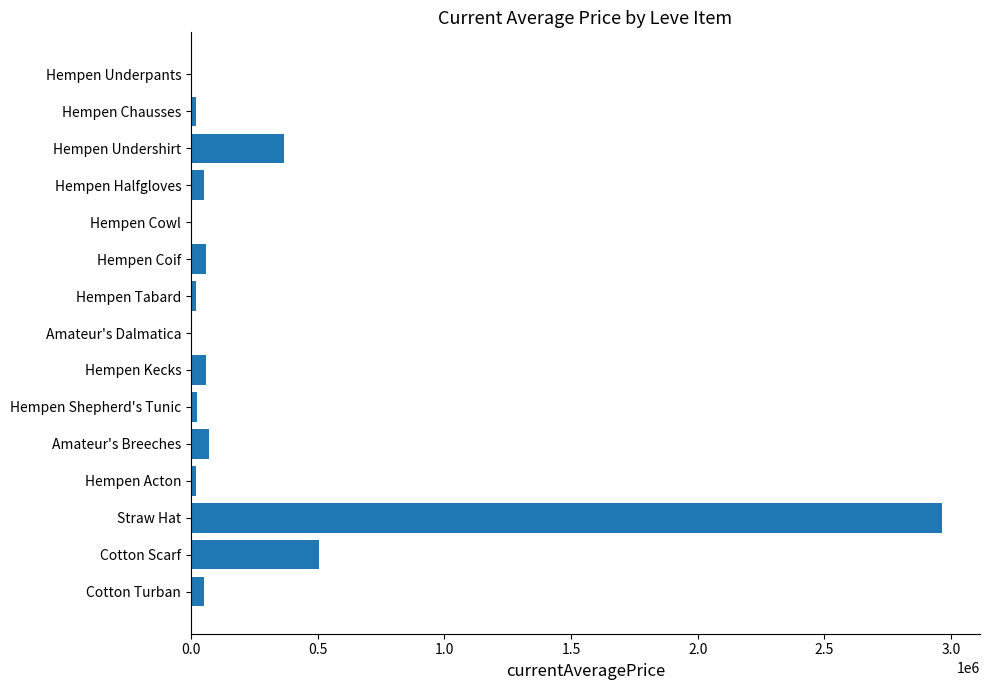

Which category has the highest value across all series?

Straw Hat